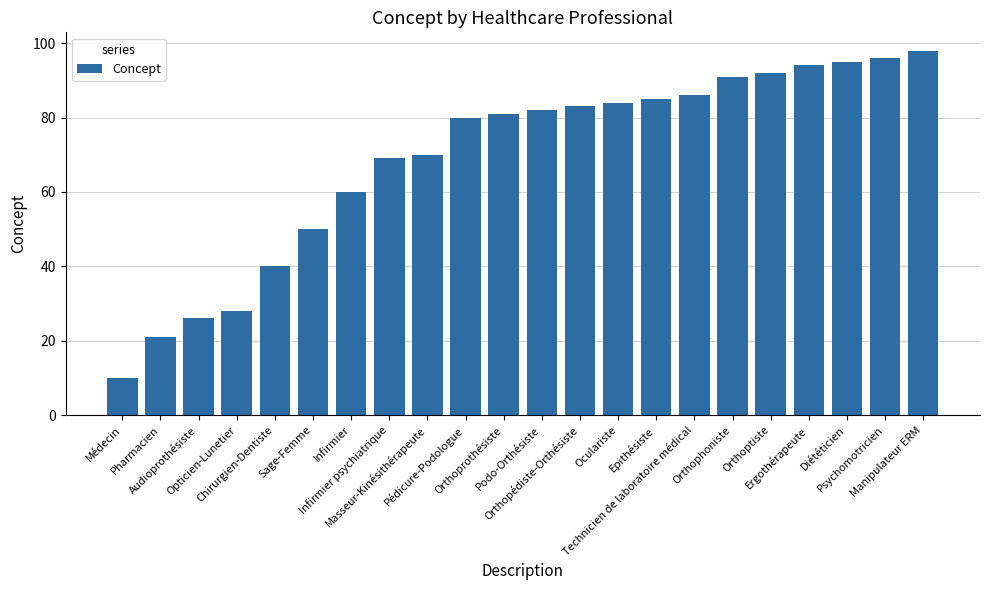

What is the average value?

69